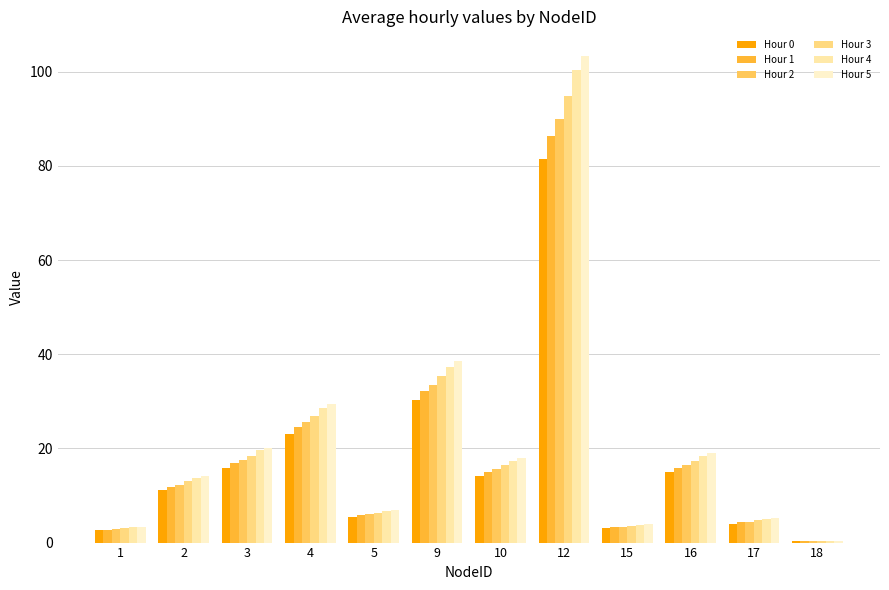

What is the value of the Hour 3 bar at the 7th from the left?

16.5